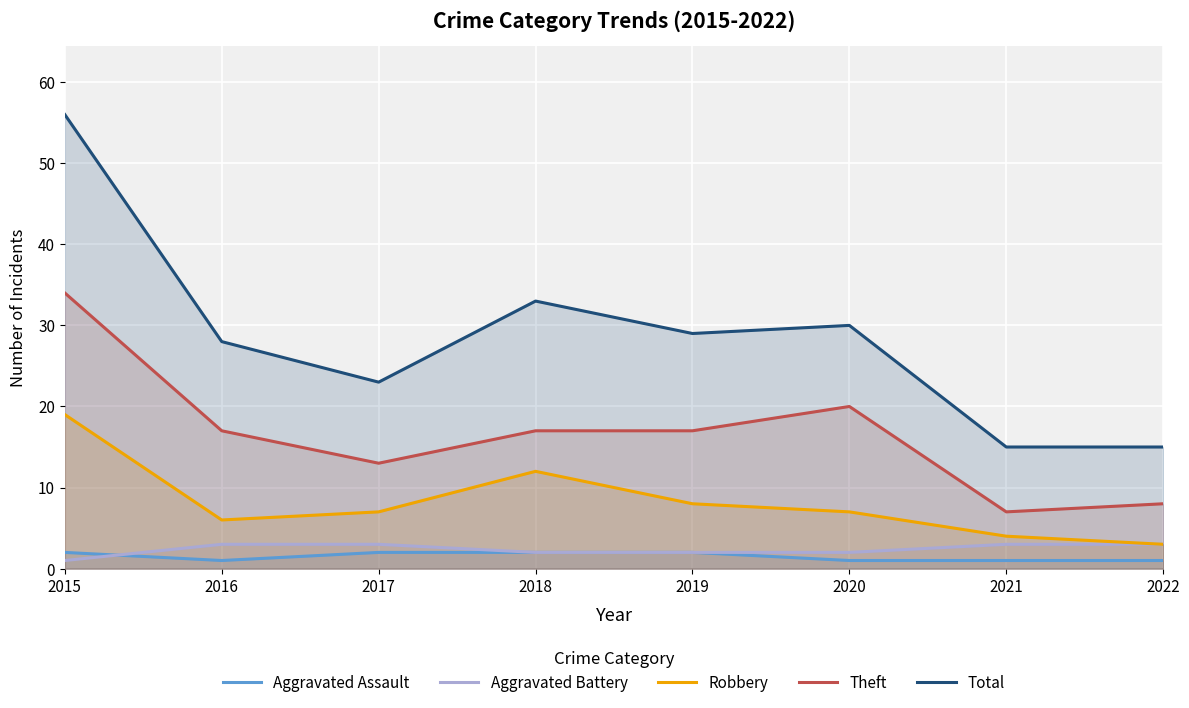

What is the value of the Total point at the 1st from the left?

56